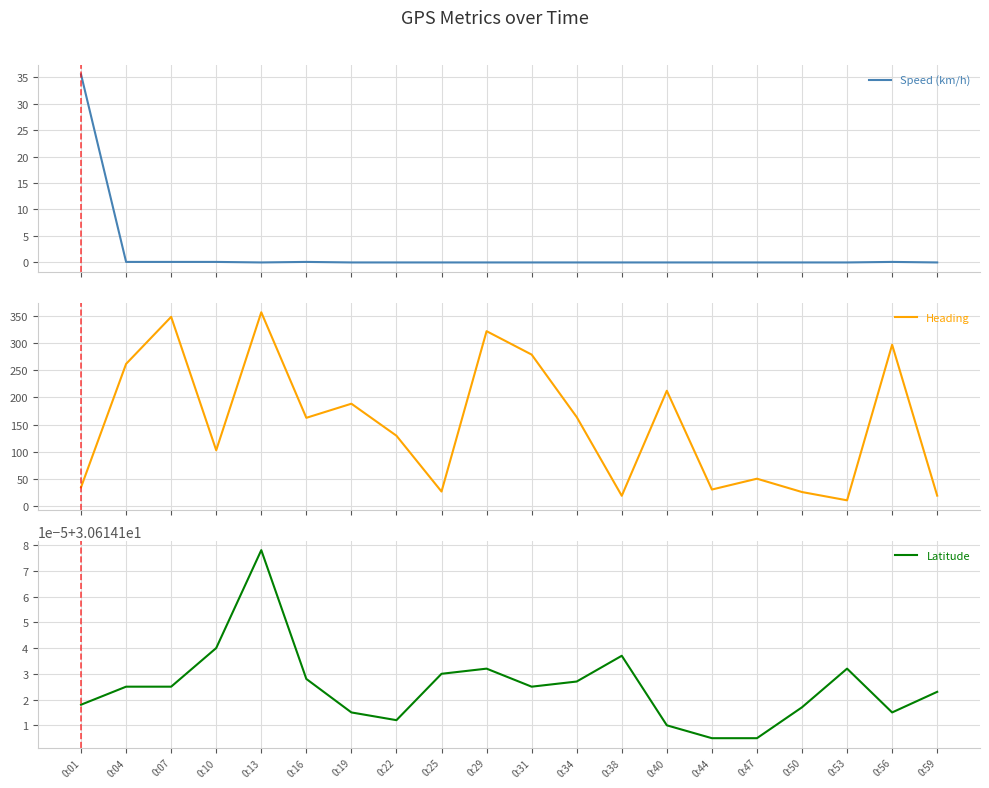

What is the maximum value shown in the chart?

356.4